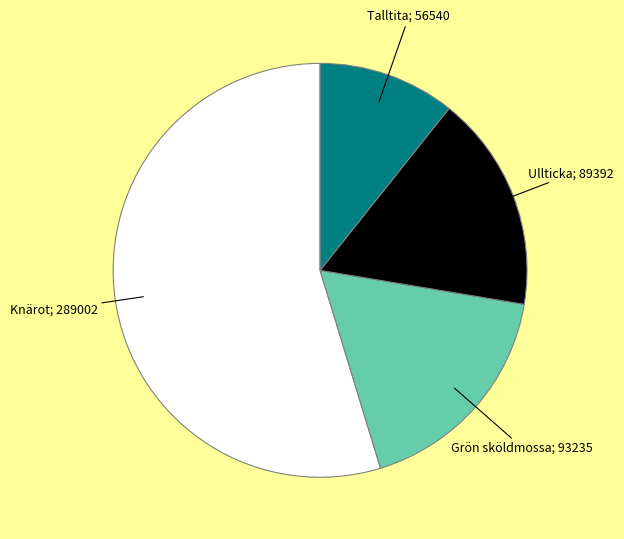

Is there any slice that represents more than half of the pie?

Yes